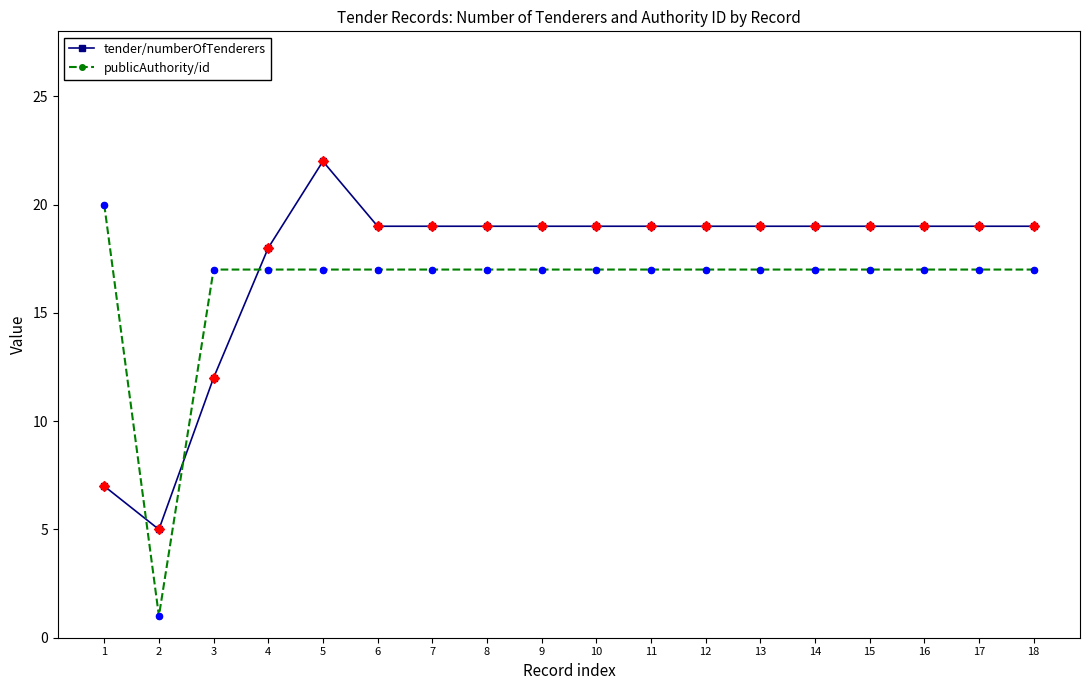

Which series has the largest total across all categories?

tender/numberOfTenderers